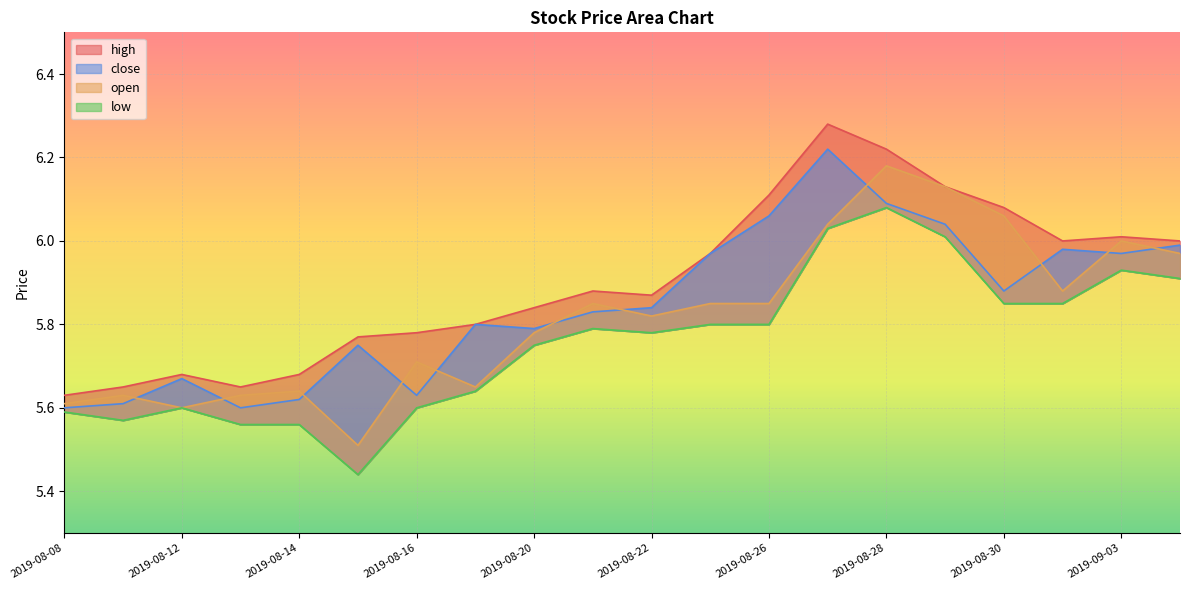

What are all the series names shown in the legend?

high, close, low, open